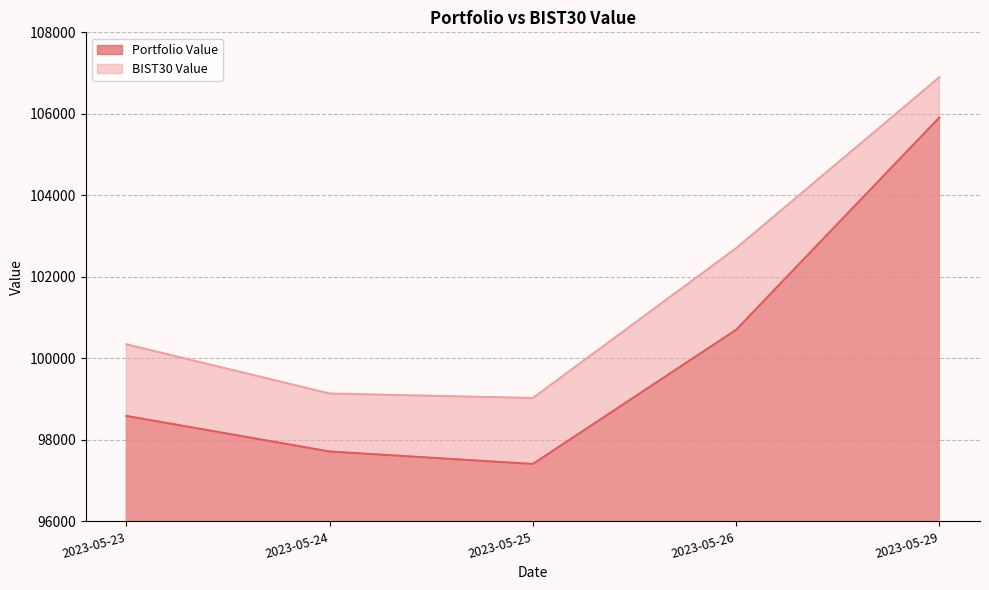

What is the difference between the maximum and second lowest values in the BIST30 Value series?

7759.8